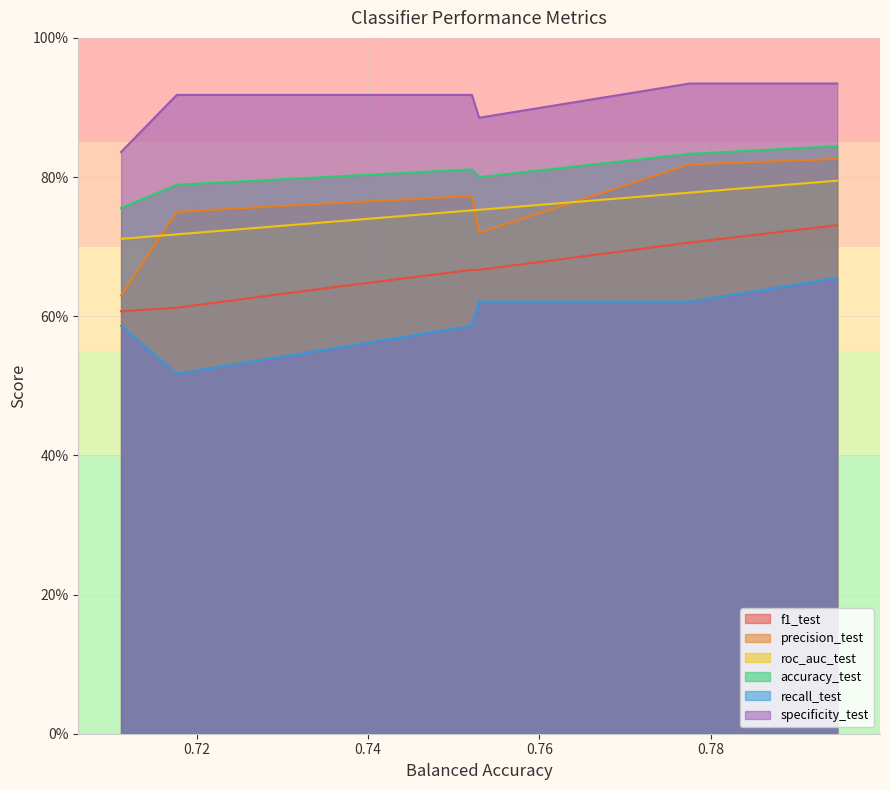

What is the difference between the maximum and minimum values in the f1_test series?

0.1